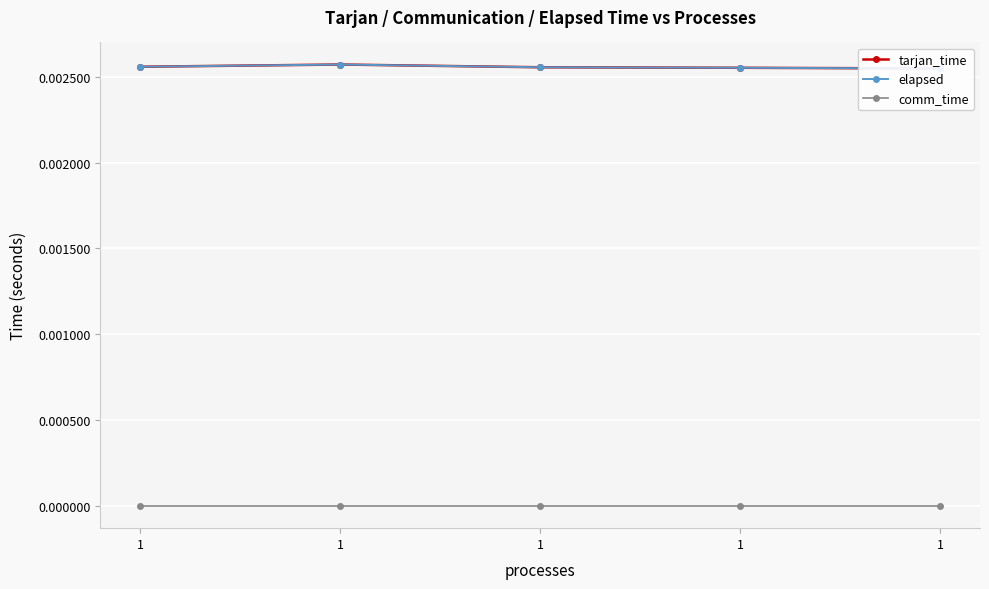

At how many categories does at least one series exceed 0?

5